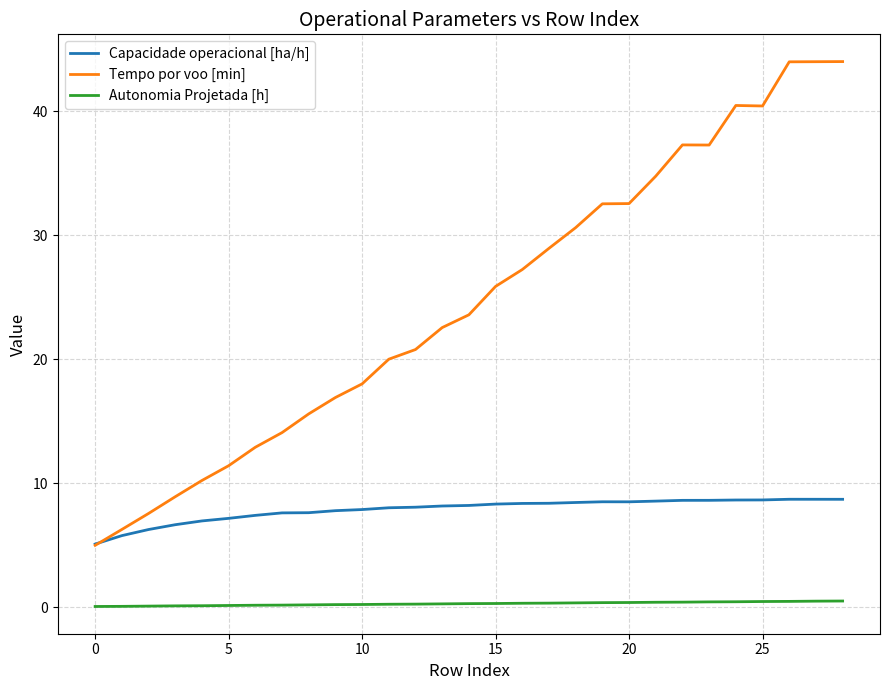

Rank the series by their average value, from lowest to highest.

Autonomia Projetada [h], Capacidade operacional [ha/h], Tempo por voo [min]